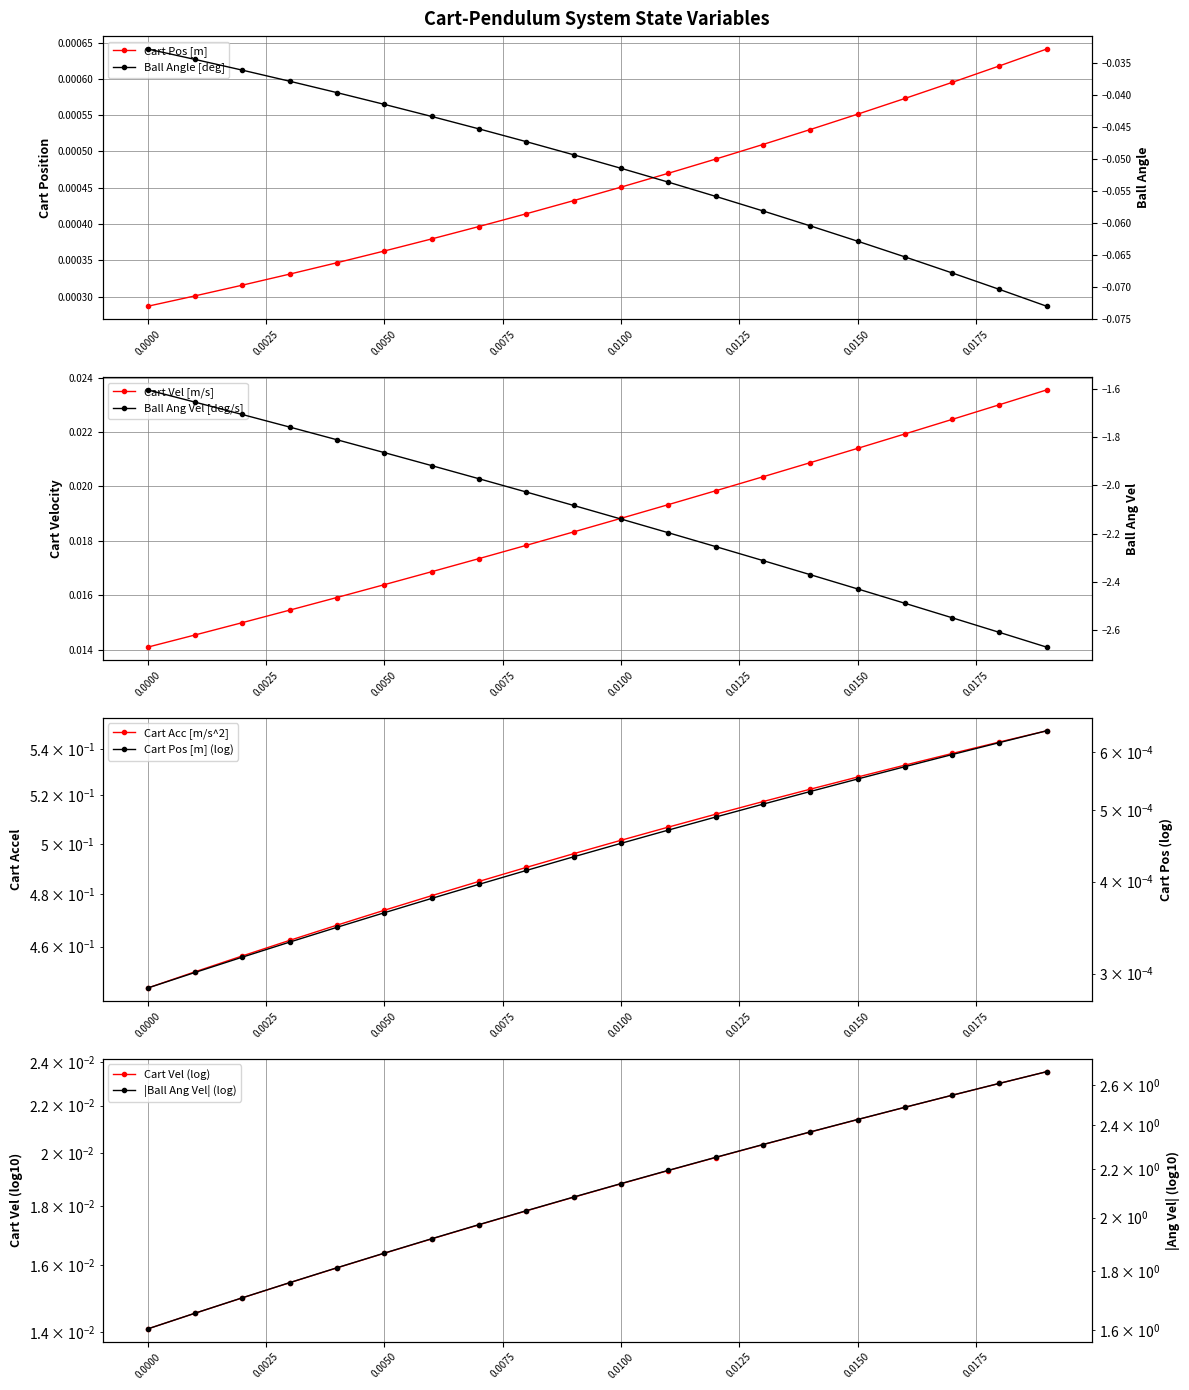

At 0.0100, list the series in order from largest to smallest.

Cart Acc [m/s^2], Cart Vel [m/s], Cart Pos [m], Ball Angle [deg], Ball Ang Vel [deg/s]